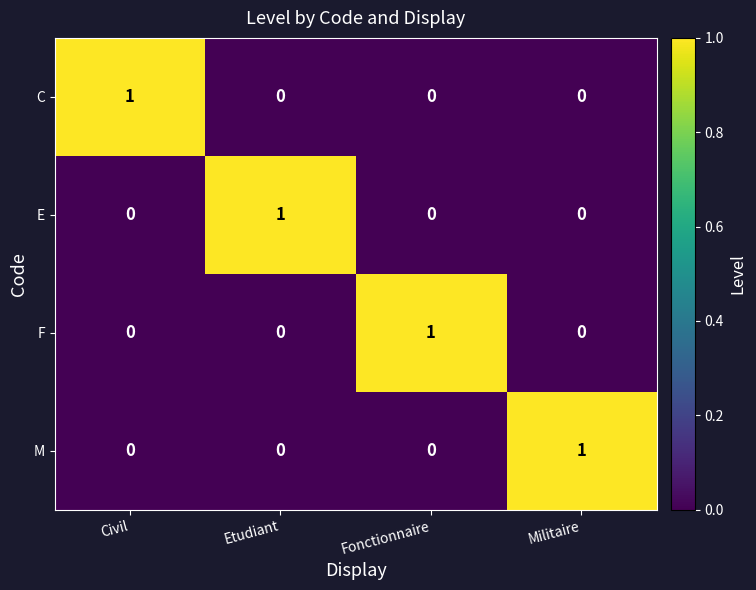

At how many categories does at least one series exceed 0?

4